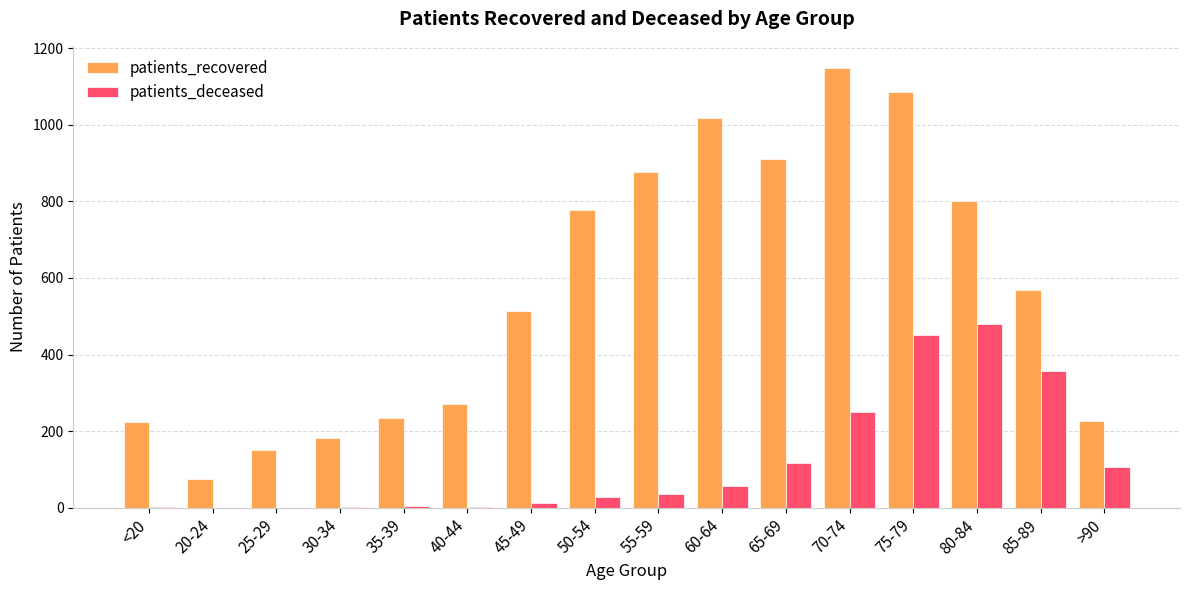

True or false: patients_deceased has a value of 65 at 65-69.

False